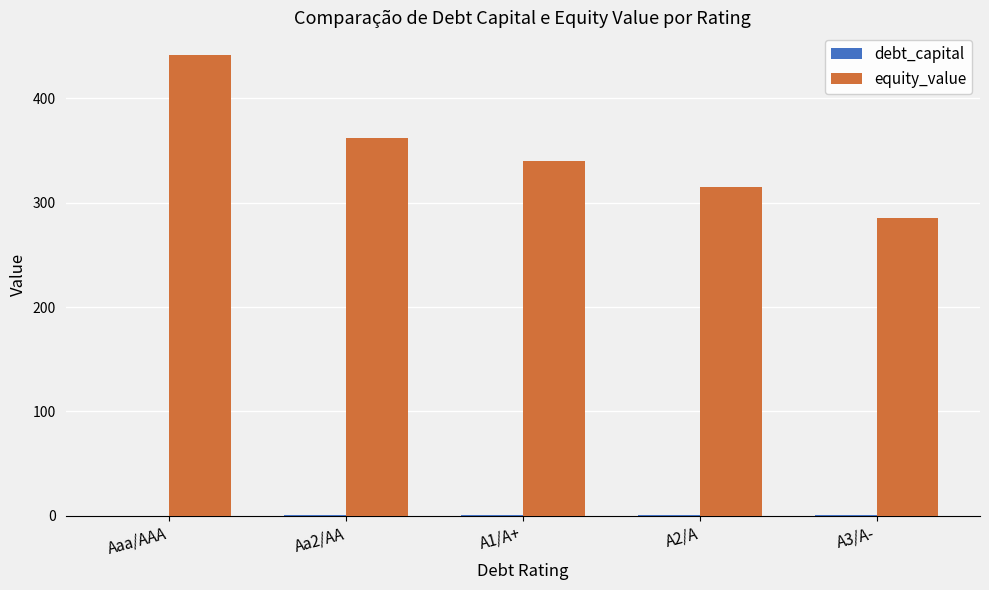

At which category is the sum across all series the highest?

Aaa/AAA